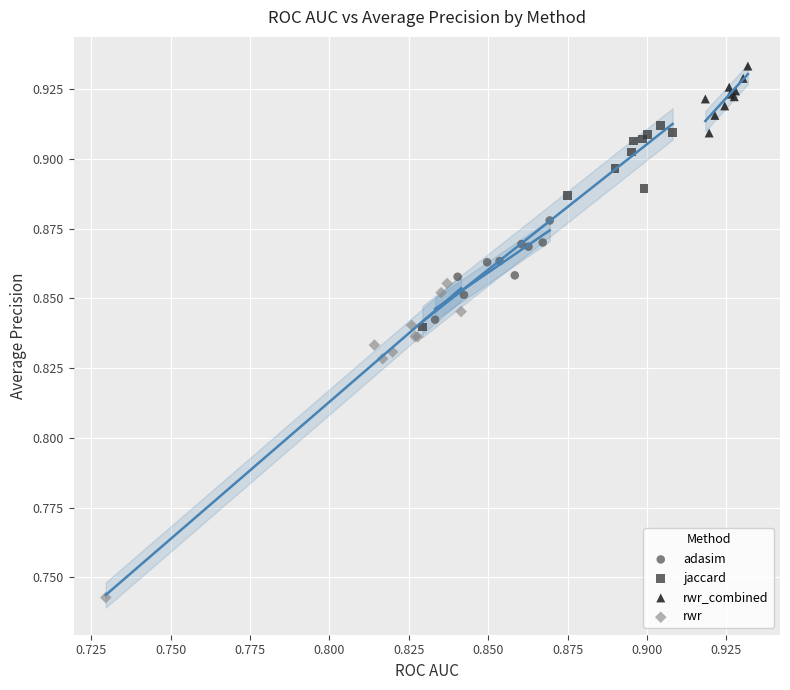

Which series contains the lowest Y value?

rwr